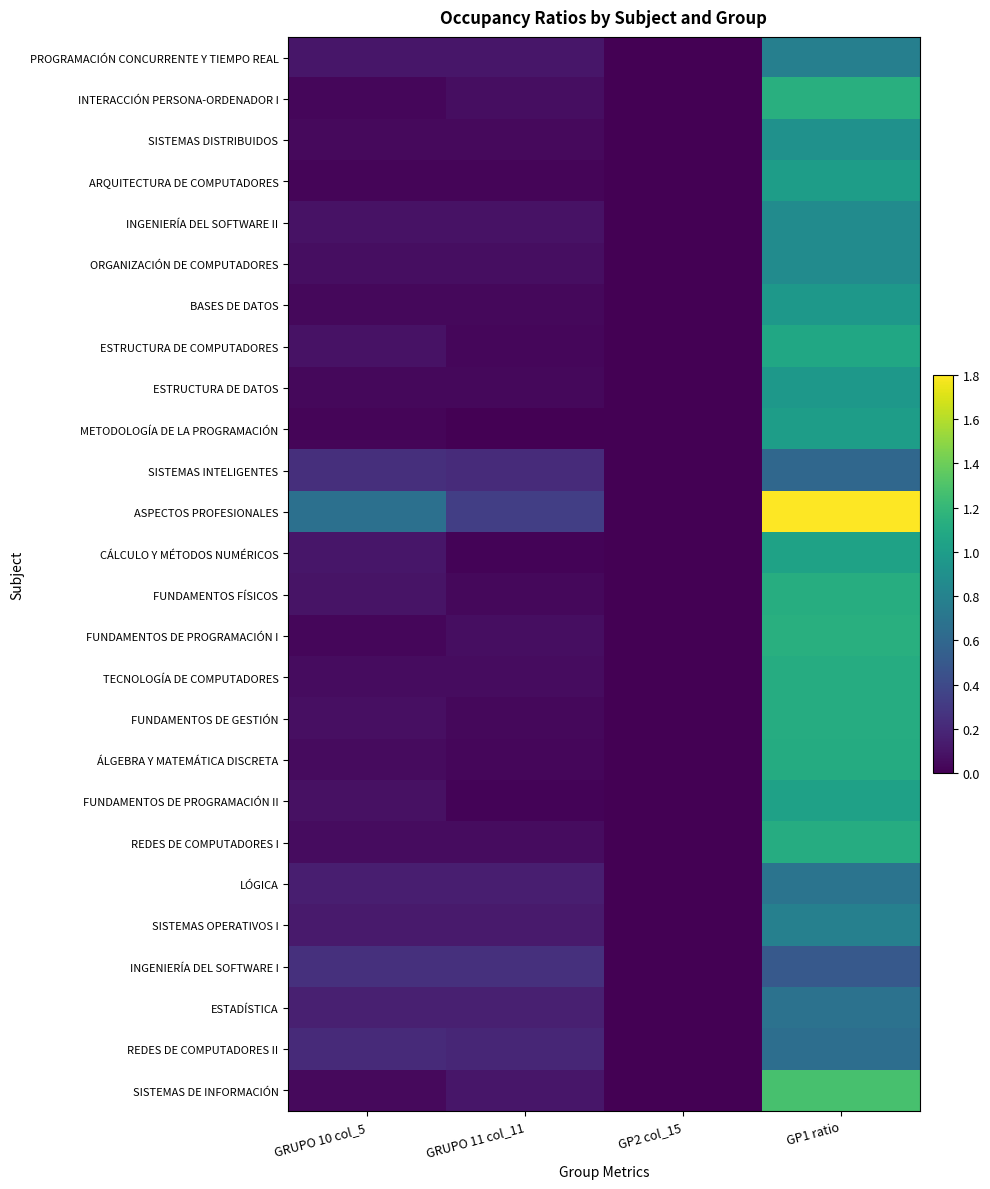

Reading left to right, list all the values displayed in this chart.

PROGRAMACIÓN CONCURRENTE Y TIEMPO REAL: GRUPO 10 col_5=0.1	GRUPO 11 col_11=0.1	GP2 col_15=0.0	GP1 ratio=0.8
INTERACCIÓN PERSONA-ORDENADOR I: GRUPO 10 col_5=0.0	GRUPO 11 col_11=0.1	GP2 col_15=0.0	GP1 ratio=1.1
SISTEMAS DISTRIBUIDOS: GRUPO 10 col_5=0.0	GRUPO 11 col_11=0.0	GP2 col_15=0.0	GP1 ratio=0.9
ARQUITECTURA DE COMPUTADORES: GRUPO 10 col_5=0.0	GRUPO 11 col_11=0.0	GP2 col_15=0.0	GP1 ratio=1.0
INGENIERÍA DEL SOFTWARE II: GRUPO 10 col_5=0.1	GRUPO 11 col_11=0.1	GP2 col_15=0.0	GP1 ratio=0.9
ORGANIZACIÓN DE COMPUTADORES: GRUPO 10 col_5=0.1	GRUPO 11 col_11=0.1	GP2 col_15=0.0	GP1 ratio=0.9
BASES DE DATOS: GRUPO 10 col_5=0.0	GRUPO 11 col_11=0.0	GP2 col_15=0.0	GP1 ratio=1.0
ESTRUCTURA DE COMPUTADORES: GRUPO 10 col_5=0.1	GRUPO 11 col_11=0.0	GP2 col_15=0.0	GP1 ratio=1.1
ESTRUCTURA DE DATOS: GRUPO 10 col_5=0.0	GRUPO 11 col_11=0.0	GP2 col_15=0.0	GP1 ratio=1.0
METODOLOGÍA DE LA PROGRAMACIÓN: GRUPO 10 col_5=0.0	GRUPO 11 col_11=0.0	GP2 col_15=0.0	GP1 ratio=1.0
SISTEMAS INTELIGENTES: GRUPO 10 col_5=0.2	GRUPO 11 col_11=0.2	GP2 col_15=0.0	GP1 ratio=0.6
ASPECTOS PROFESIONALES: GRUPO 10 col_5=0.7	GRUPO 11 col_11=0.3	GP2 col_15=0.0	GP1 ratio=1.8
CÁLCULO Y MÉTODOS NUMÉRICOS: GRUPO 10 col_5=0.1	GRUPO 11 col_11=0.0	GP2 col_15=0.0	GP1 ratio=1.0
FUNDAMENTOS FÍSICOS: GRUPO 10 col_5=0.1	GRUPO 11 col_11=0.0	GP2 col_15=0.0	GP1 ratio=1.1
FUNDAMENTOS DE PROGRAMACIÓN I: GRUPO 10 col_5=0.0	GRUPO 11 col_11=0.1	GP2 col_15=0.0	GP1 ratio=1.1
TECNOLOGÍA DE COMPUTADORES: GRUPO 10 col_5=0.1	GRUPO 11 col_11=0.1	GP2 col_15=0.0	GP1 ratio=1.1
FUNDAMENTOS DE GESTIÓN: GRUPO 10 col_5=0.1	GRUPO 11 col_11=0.0	GP2 col_15=0.0	GP1 ratio=1.1
ÁLGEBRA Y MATEMÁTICA DISCRETA: GRUPO 10 col_5=0.1	GRUPO 11 col_11=0.0	GP2 col_15=0.0	GP1 ratio=1.1
FUNDAMENTOS DE PROGRAMACIÓN II: GRUPO 10 col_5=0.1	GRUPO 11 col_11=0.0	GP2 col_15=0.0	GP1 ratio=1.0
REDES DE COMPUTADORES I: GRUPO 10 col_5=0.1	GRUPO 11 col_11=0.1	GP2 col_15=0.0	GP1 ratio=1.1
LÓGICA: GRUPO 10 col_5=0.2	GRUPO 11 col_11=0.2	GP2 col_15=0.0	GP1 ratio=0.7
SISTEMAS OPERATIVOS I: GRUPO 10 col_5=0.1	GRUPO 11 col_11=0.1	GP2 col_15=0.0	GP1 ratio=0.8
INGENIERÍA DEL SOFTWARE I: GRUPO 10 col_5=0.2	GRUPO 11 col_11=0.2	GP2 col_15=0.0	GP1 ratio=0.5
ESTADÍSTICA: GRUPO 10 col_5=0.2	GRUPO 11 col_11=0.2	GP2 col_15=0.0	GP1 ratio=0.7
REDES DE COMPUTADORES II: GRUPO 10 col_5=0.2	GRUPO 11 col_11=0.2	GP2 col_15=0.0	GP1 ratio=0.7
SISTEMAS DE INFORMACIÓN: GRUPO 10 col_5=0.0	GRUPO 11 col_11=0.1	GP2 col_15=0.0	GP1 ratio=1.3